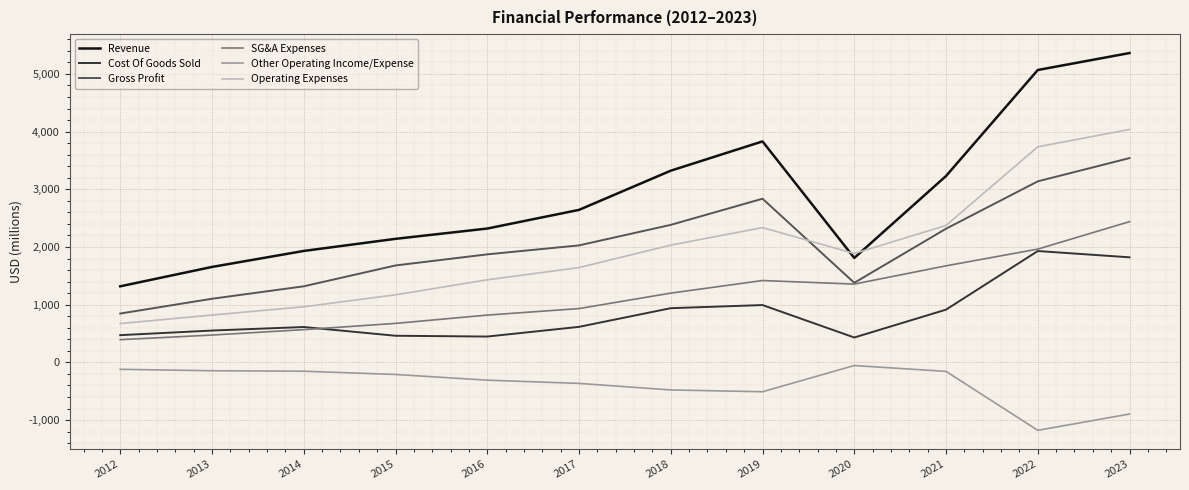

Which series has the largest total across all categories?

Revenue